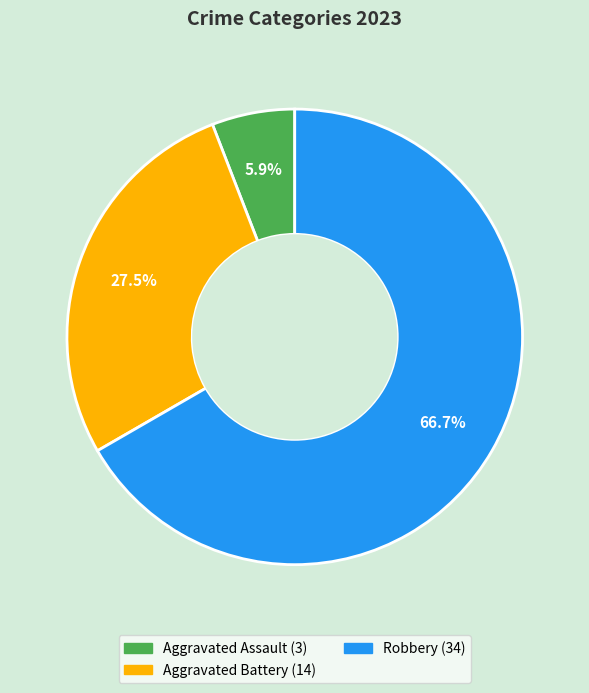

Does any single category account for the majority?

Yes